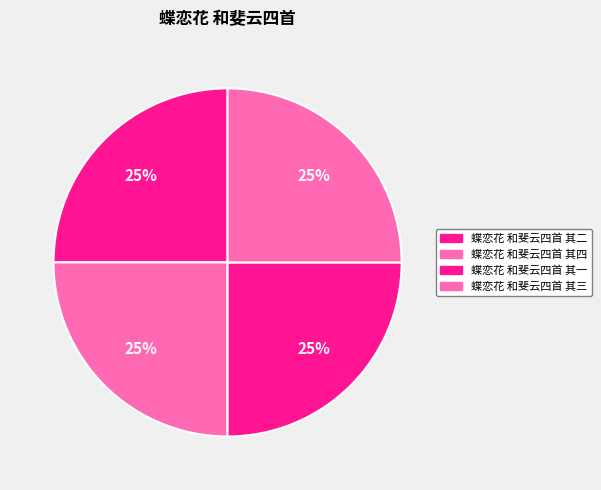

What is the ratio of the value at 蝶恋花 和斐云四首 其一 to the value at 蝶恋花 和斐云四首 其二?

1.0